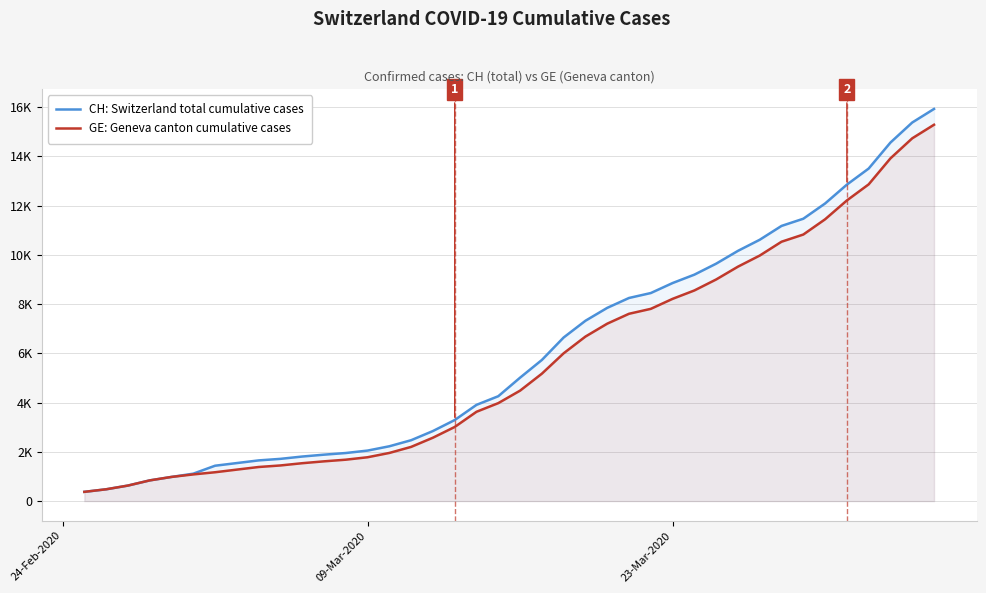

What position from the right is 09-Mar-2020?

27